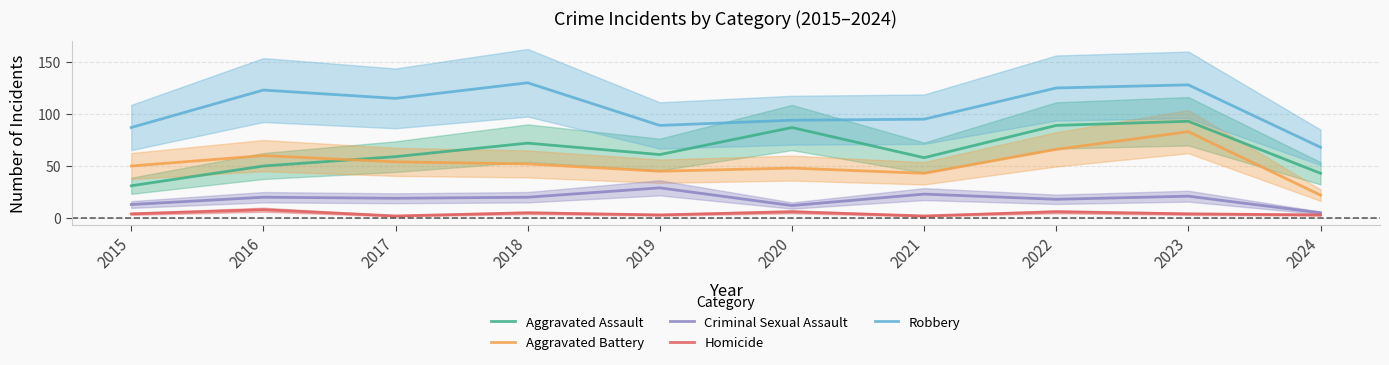

Reading right to left, extract all data points from this chart.

Aggravated Assault: 43	93	89	58	87	61	72	59	50	31
Aggravated Battery: 22	83	66	43	48	45	52	54	60	50
Criminal Sexual Assault: 5	21	18	23	12	29	20	19	20	13
Homicide: 3	4	6	2	6	3	5	2	8	4
Robbery: 68	128	125	95	94	89	130	115	123	87